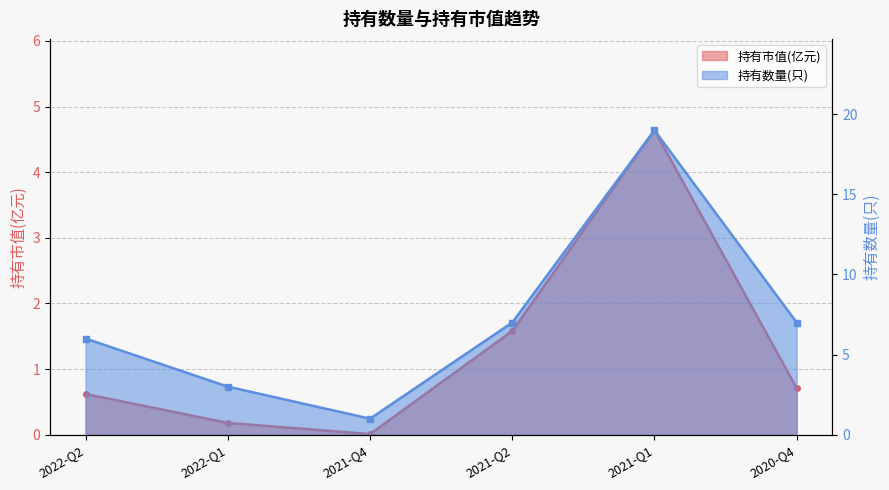

Rank the series by their average value, from highest to lowest.

持有数量(只), 持有市值(亿元)